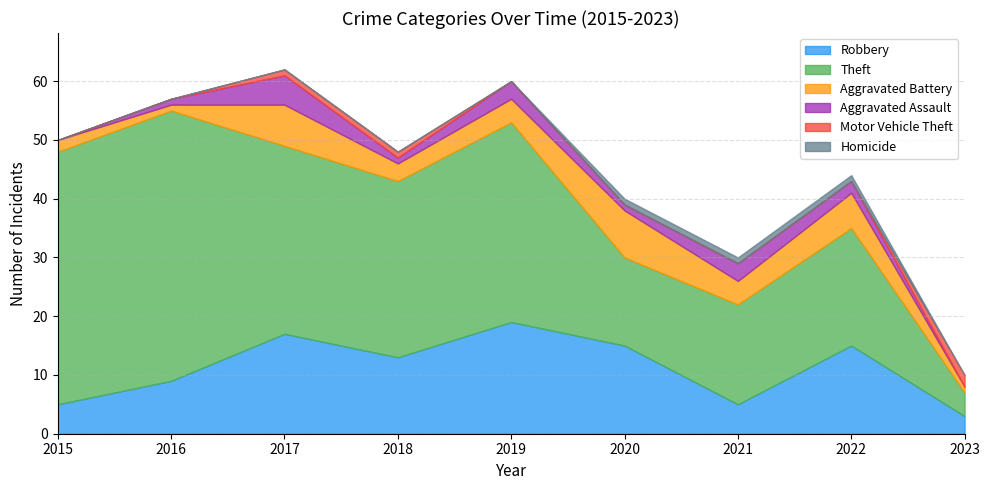

Which series has the largest range (max minus min)?

Theft